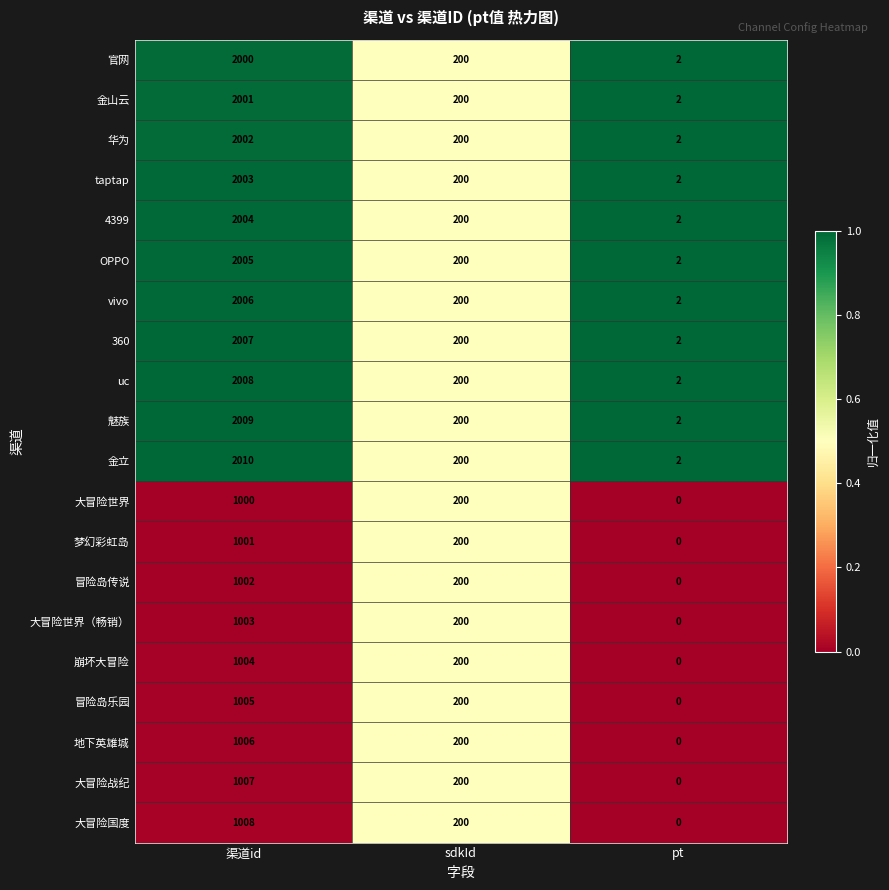

True or false: 官网 has a value of 66 at sdkId.

False